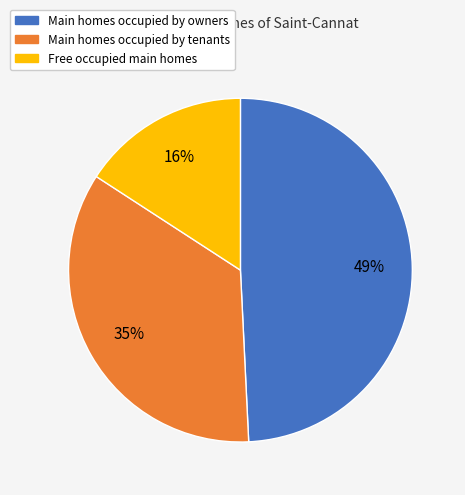

Count the number of slices in the pie.

3